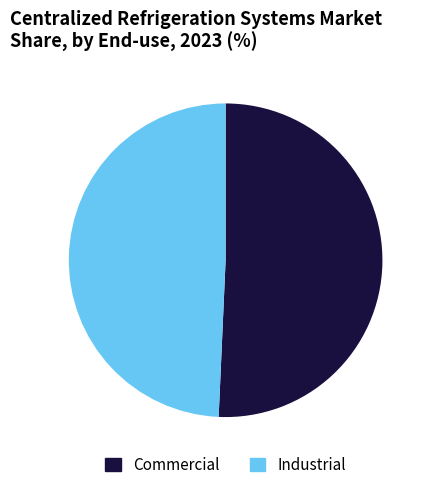

How many segments does this pie chart have?

2